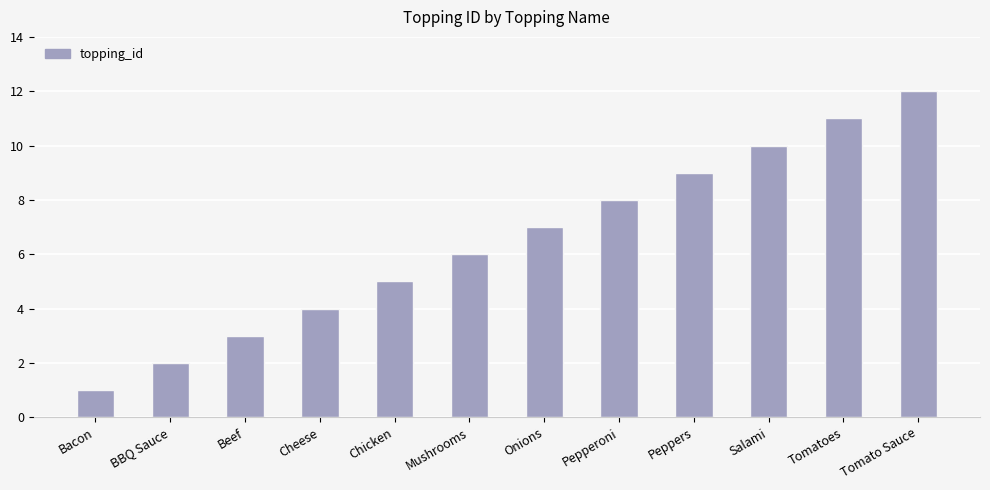

What is the difference between the maximum and minimum values?

11